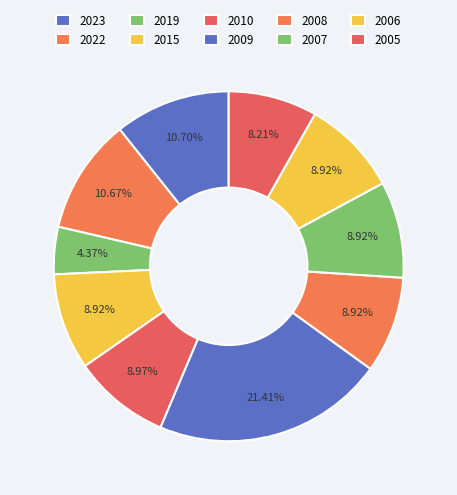

To the nearest percent, what is the average slice percentage?

10%